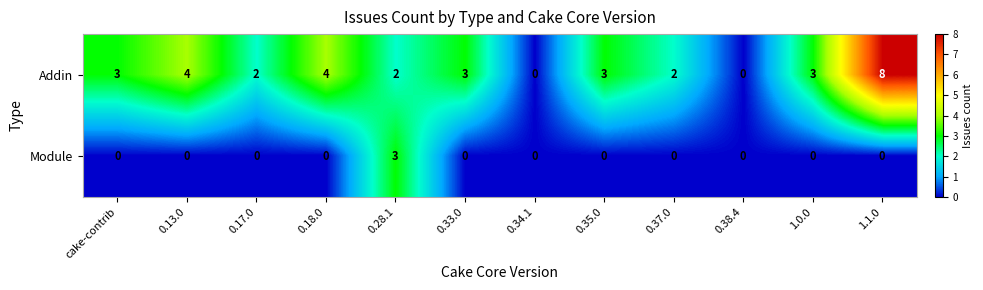

Count the Module values in the range 0 to 1.

11